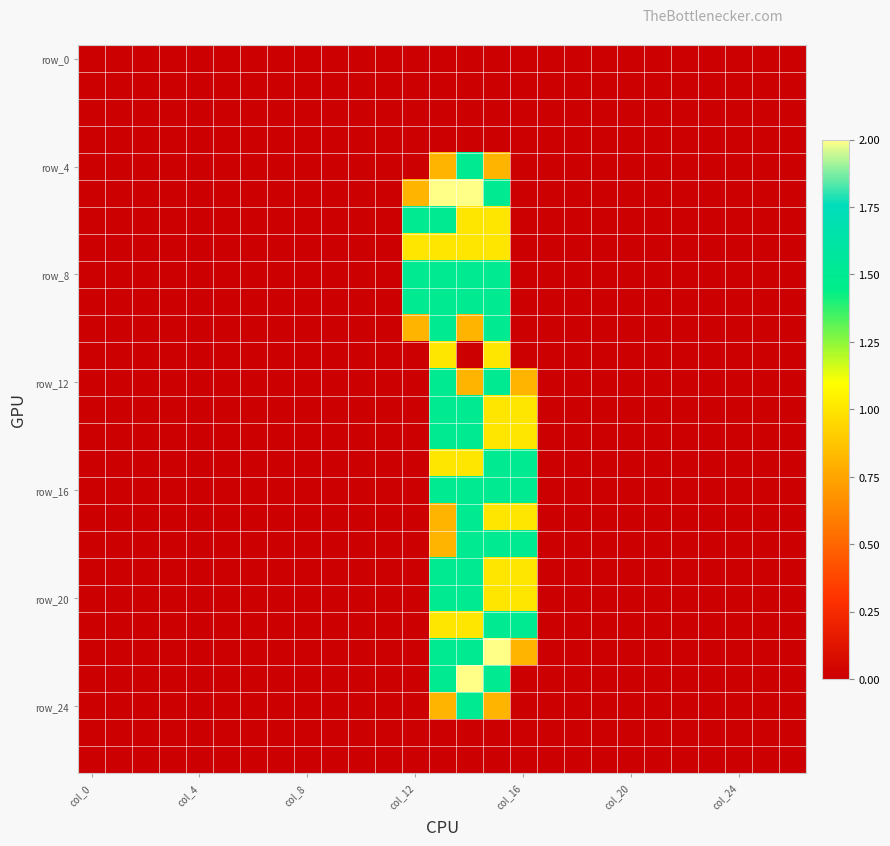

At which category is the sum across all series the highest?

14